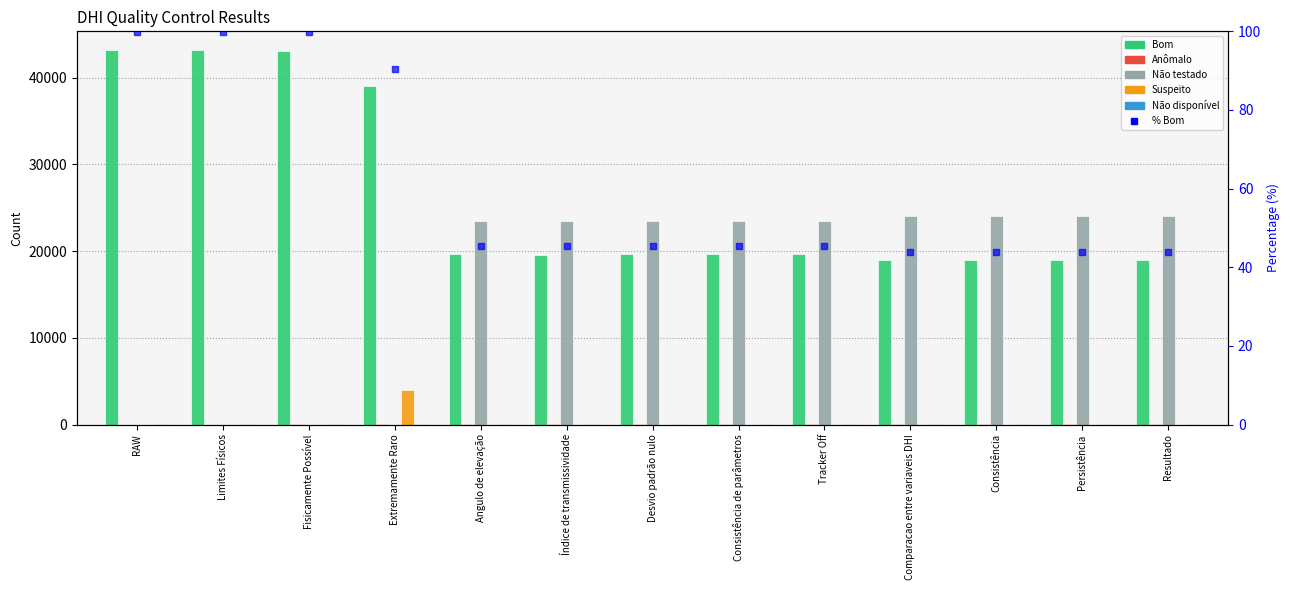

Which series has the widest spread of values?

Bom